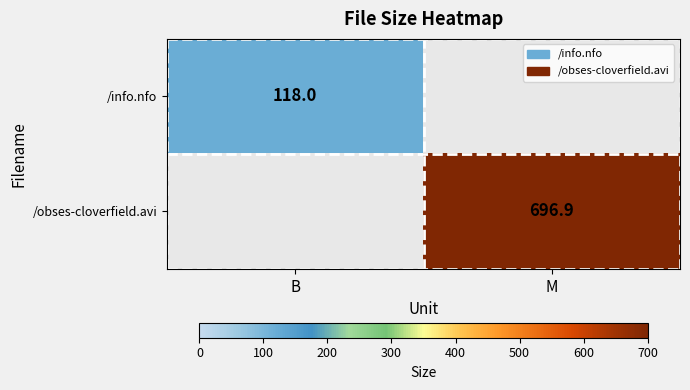

The /obses-cloverfield.avi series shows 696.9 at M. True or false?

True